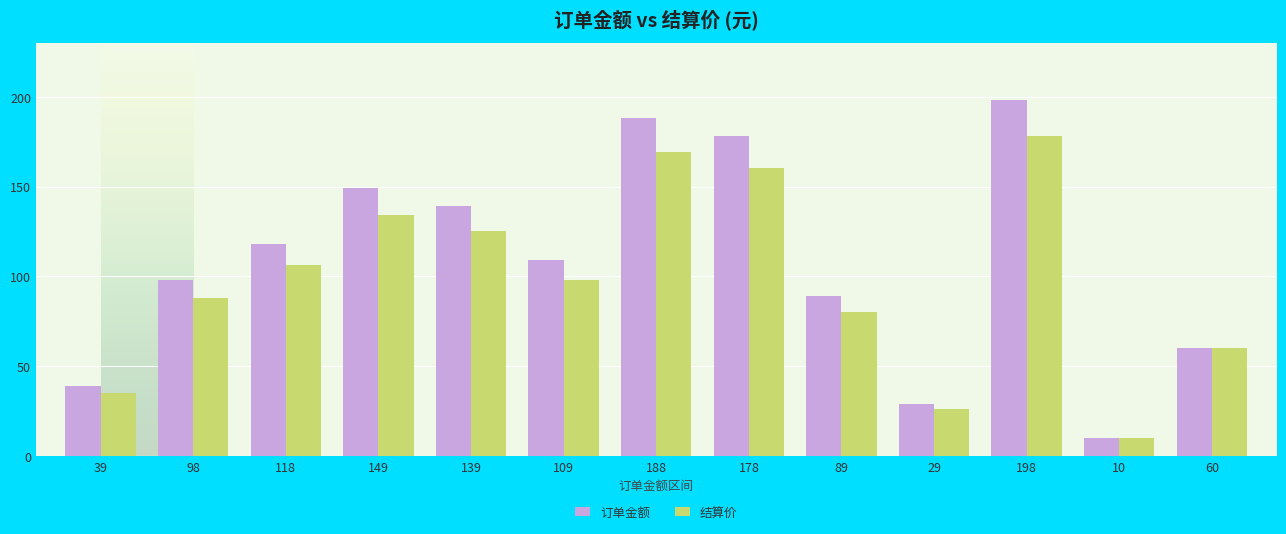

What is the sum of all 订单金额 values?

1404.0